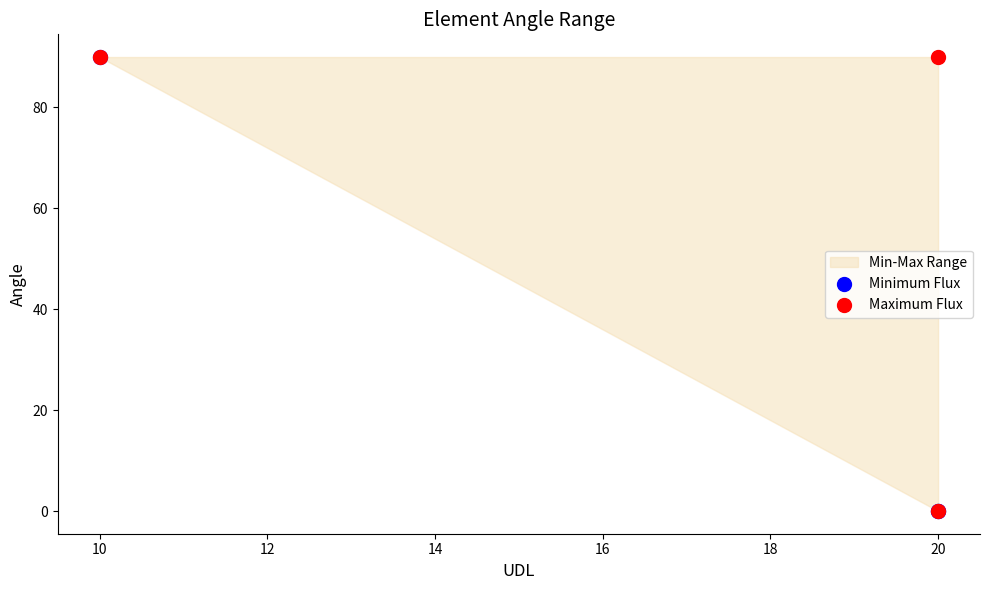

Which series contains the highest Y value?

Minimum Flux